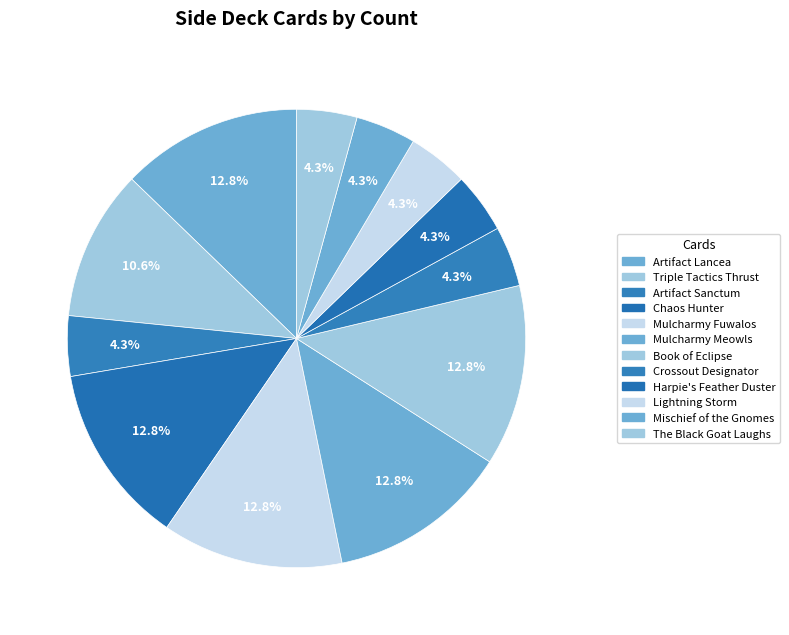

Rank the categories by value from lowest to highest.

Artifact Sanctum, Crossout Designator, Harpie's Feather Duster, Lightning Storm, Mischief of the Gnomes, The Black Goat Laughs, Triple Tactics Thrust, Artifact Lancea, Chaos Hunter, Mulcharmy Fuwalos, Mulcharmy Meowls, Book of Eclipse